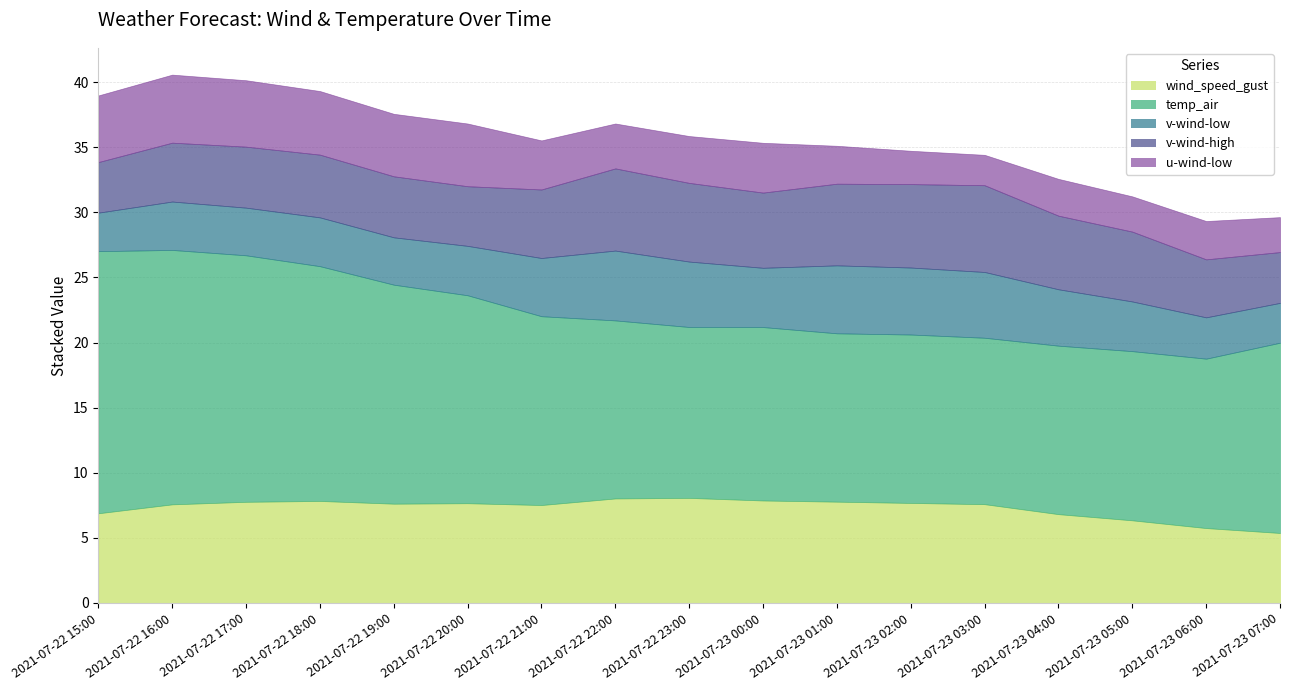

Reading left to right, list all the values displayed in this chart.

wind_speed_gust: 6.9	7.6	7.8	7.8	7.6	7.7	7.5	8.0	8.1	7.9	7.8	7.7	7.6	6.8	6.3	5.8	5.4
temp_air: 20.1	19.5	18.9	18.0	16.8	16.0	14.5	13.7	13.1	13.3	12.9	12.9	12.8	12.9	13.0	13.0	14.6
v-wind-low: 3.0	3.7	3.7	3.7	3.6	3.8	4.5	5.4	5.0	4.6	5.2	5.1	5.1	4.3	3.8	3.2	3.1
v-wind-high: 3.9	4.5	4.7	4.8	4.7	4.6	5.3	6.3	6.0	5.8	6.3	6.4	6.7	5.7	5.4	4.5	3.9
u-wind-low: 5.1	5.2	5.1	4.9	4.8	4.8	3.8	3.4	3.6	3.8	2.9	2.6	2.3	2.8	2.7	2.9	2.7